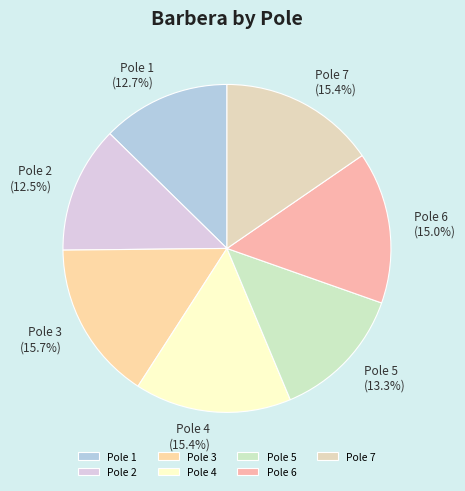

To the nearest percent, what portion does Pole 3 represent?

16%